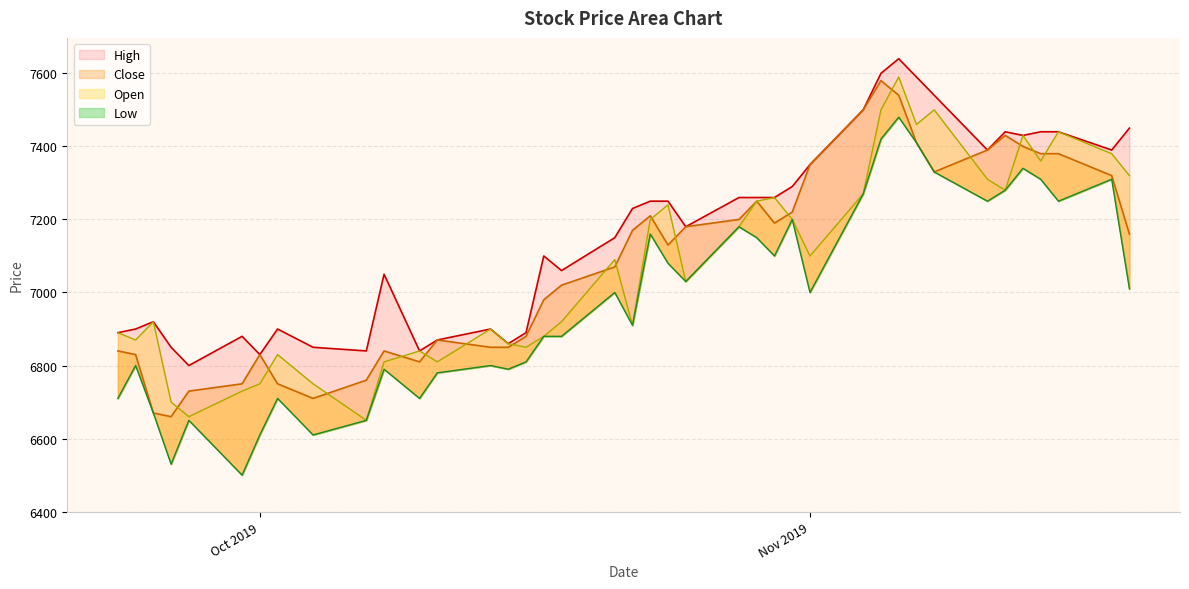

What are all the series names shown in the legend?

High, Close, Open, Low